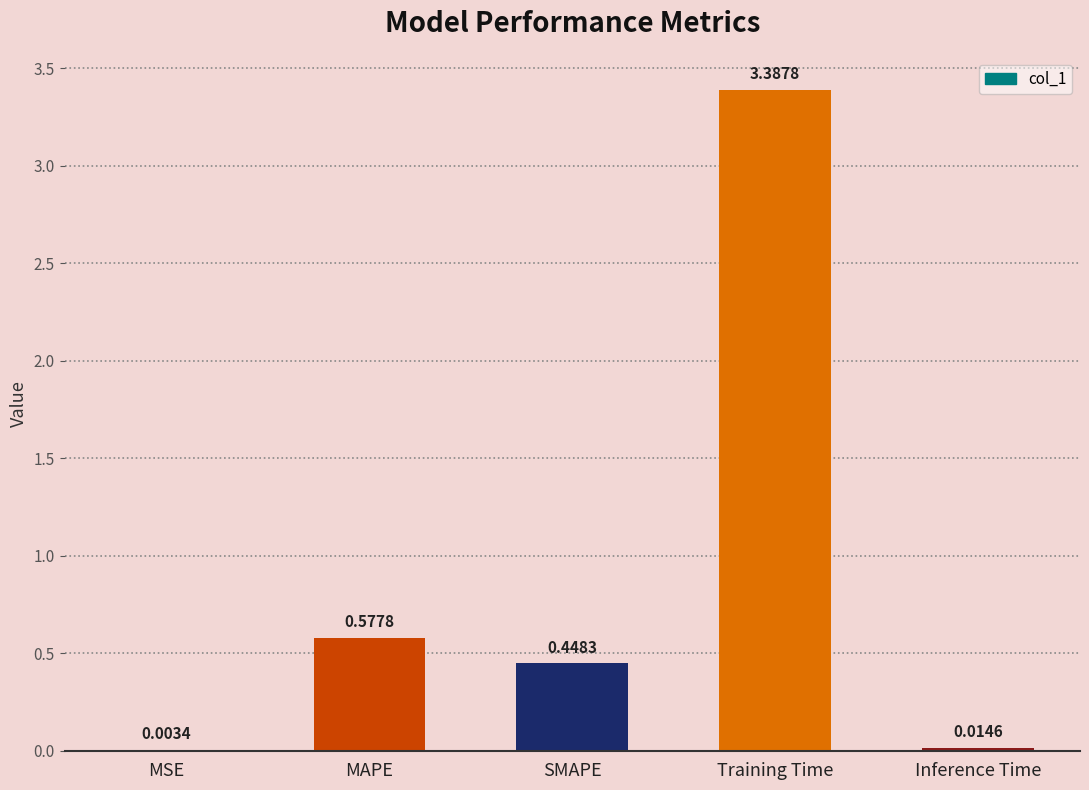

Are the bars grouped side by side (vs. stacked)?

No